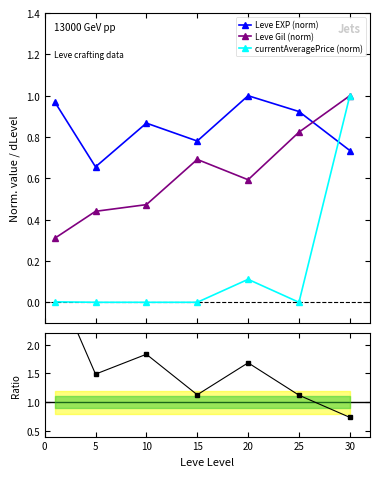

Is this an area chart (filled region under the line)?

No